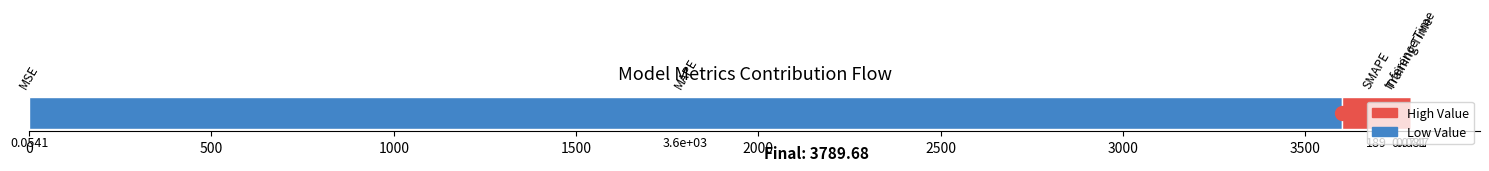

Does the chart contain stacked bars?

No